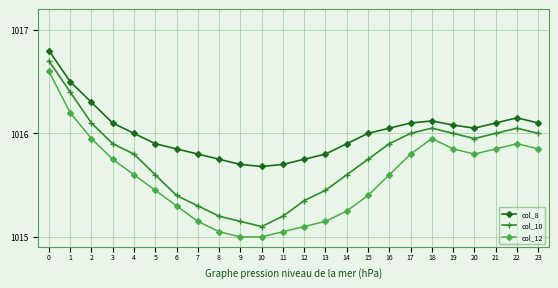

What is the difference between the maximum and second lowest values in the col_12 series?

1.6